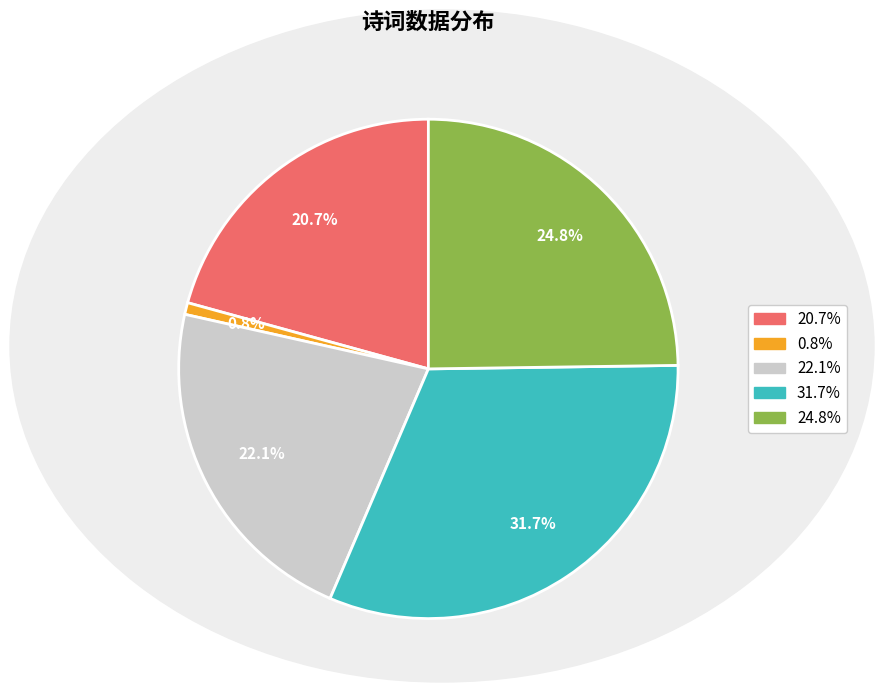

To the nearest percent, what is the difference between the largest and smallest slice percentages?

31%